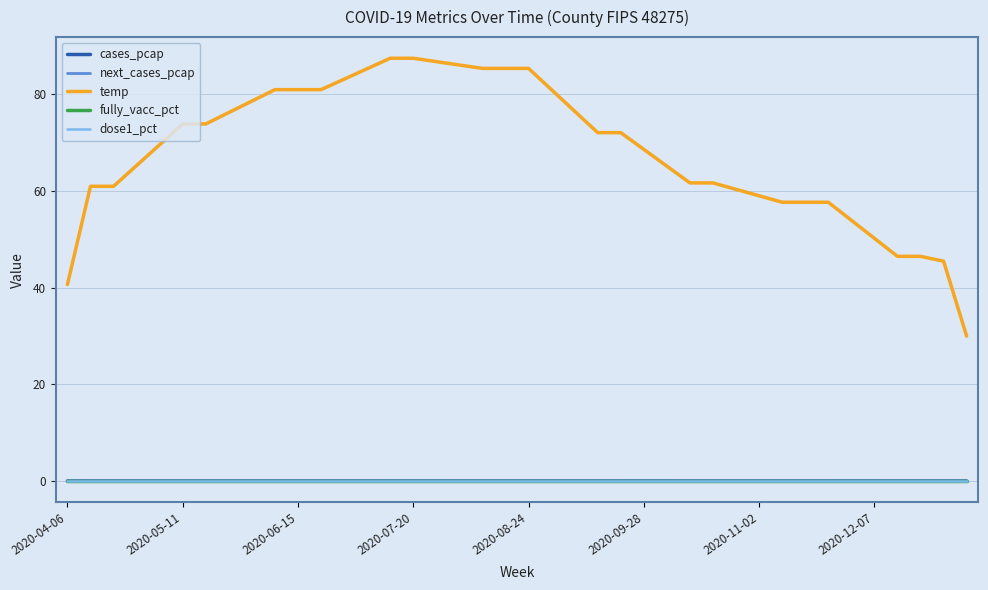

Does the chart have visible grid lines?

Yes